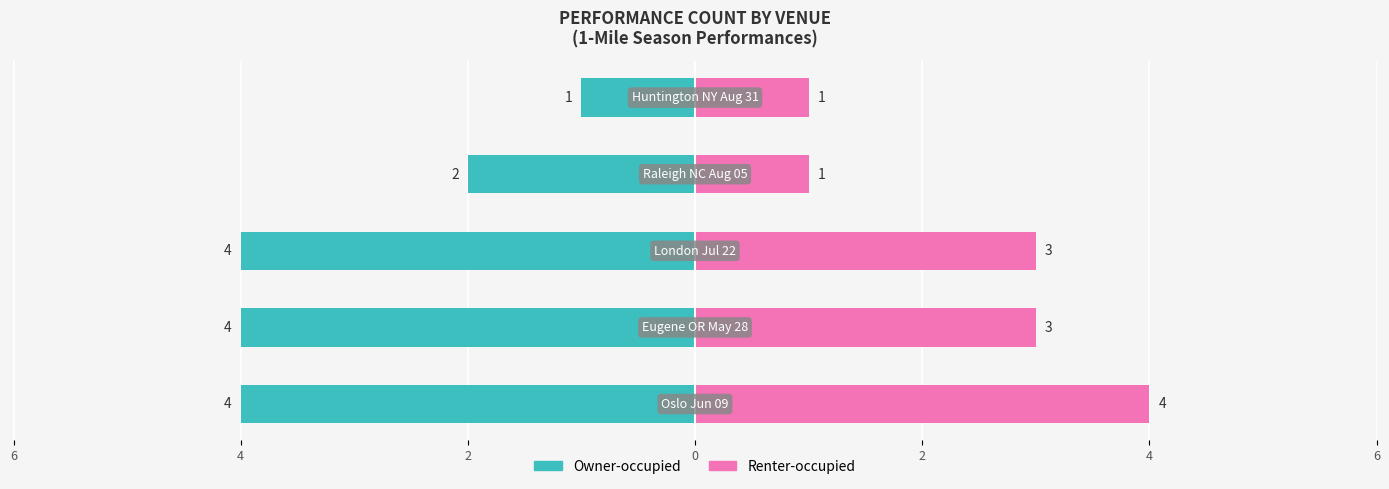

Is it true that Owner-occupied equals -2 at 6?

False